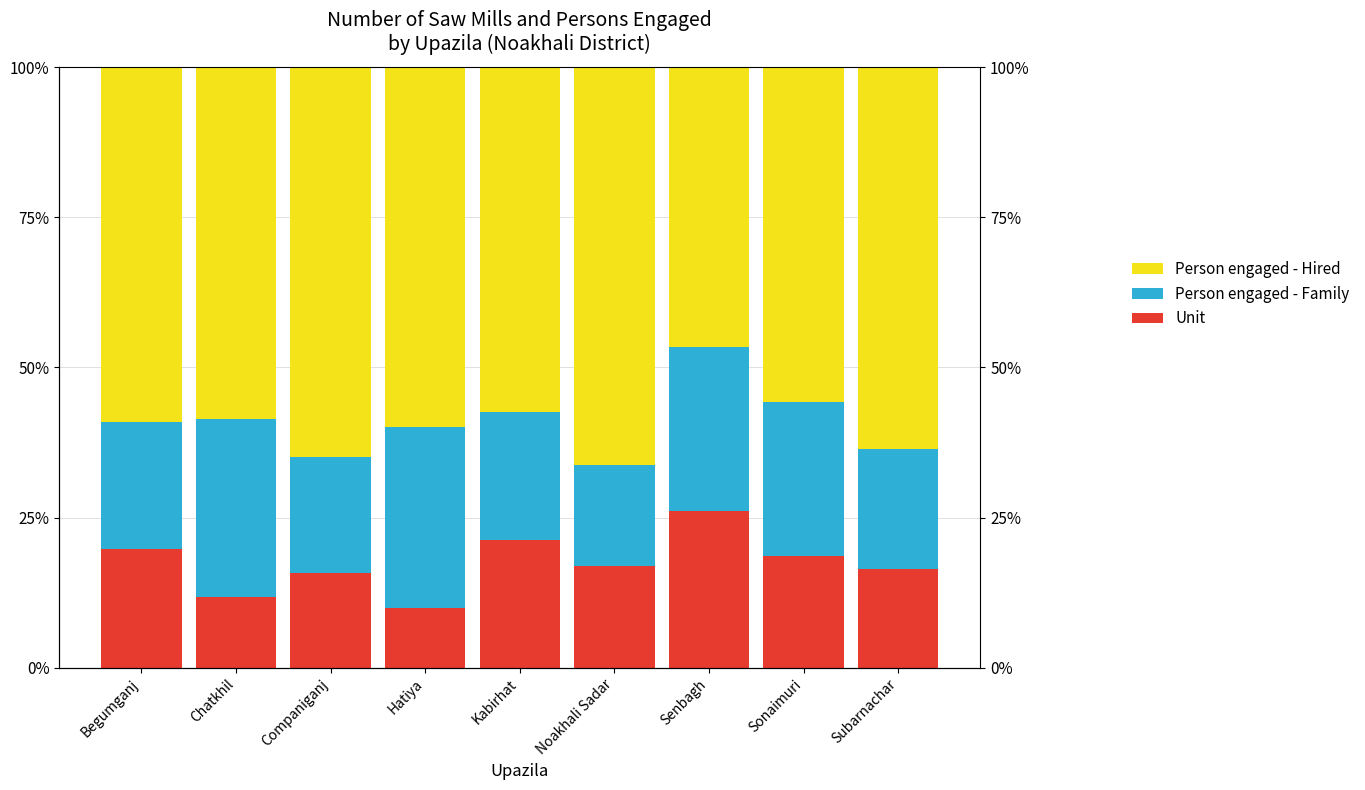

What is the value of the Unit bar at the 7th from the left?

26.1